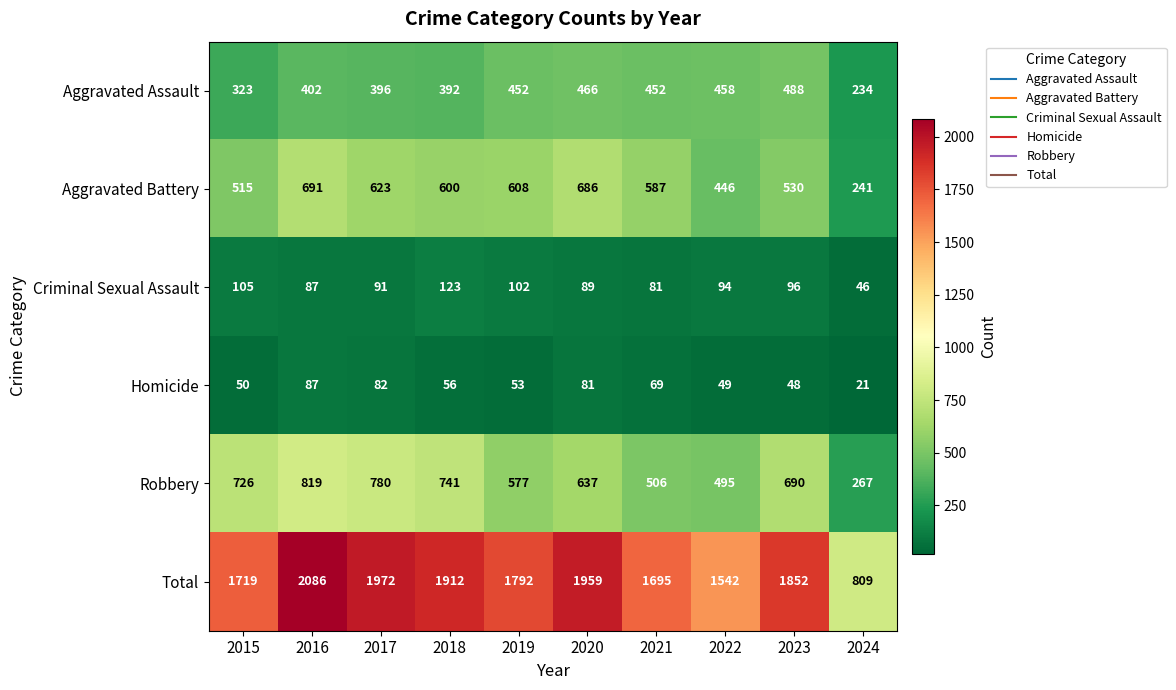

What value does the Homicide series have at 2020, to the nearest 5?

80